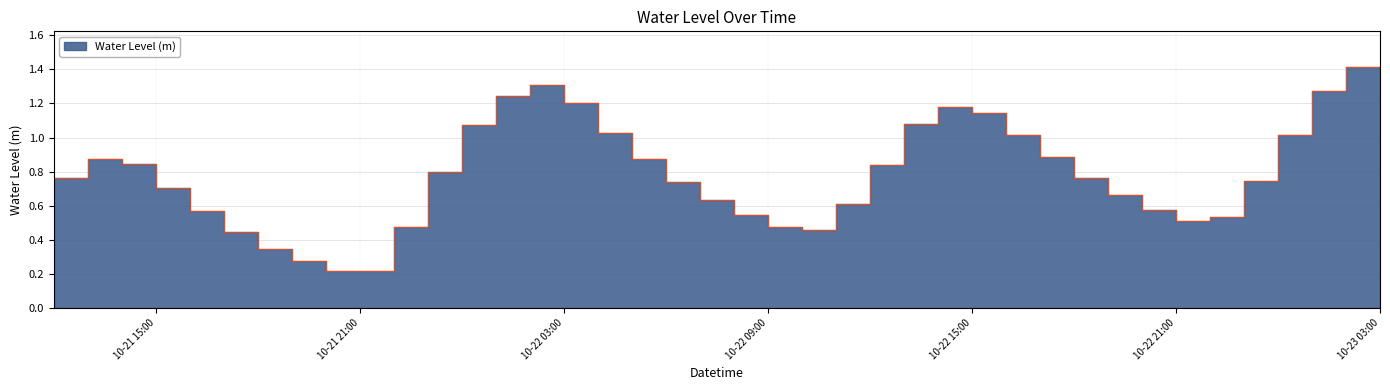

Where is the first local minimum?

2024-10-21 22:00:00